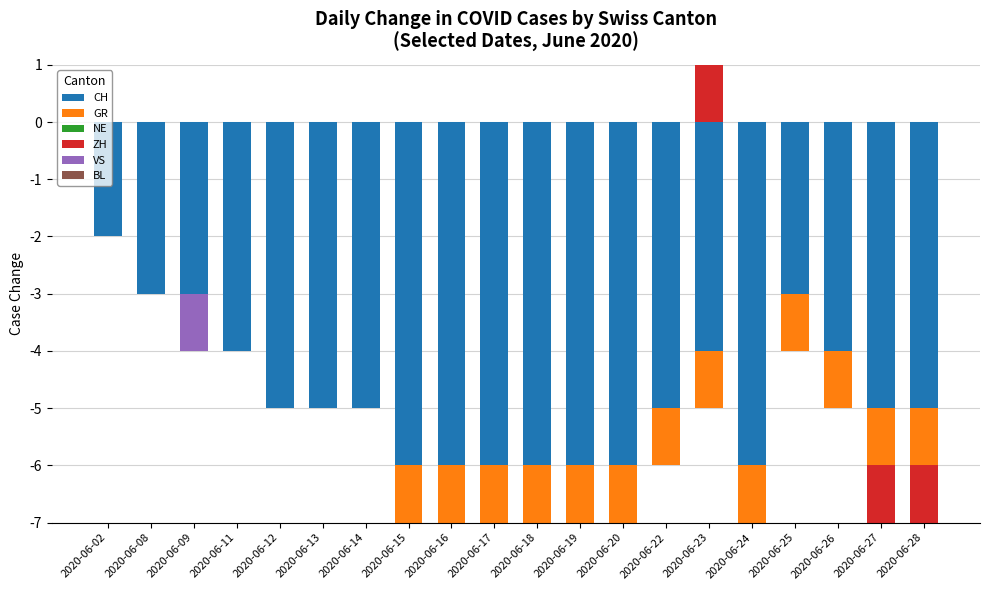

How many bars are there in total?

120